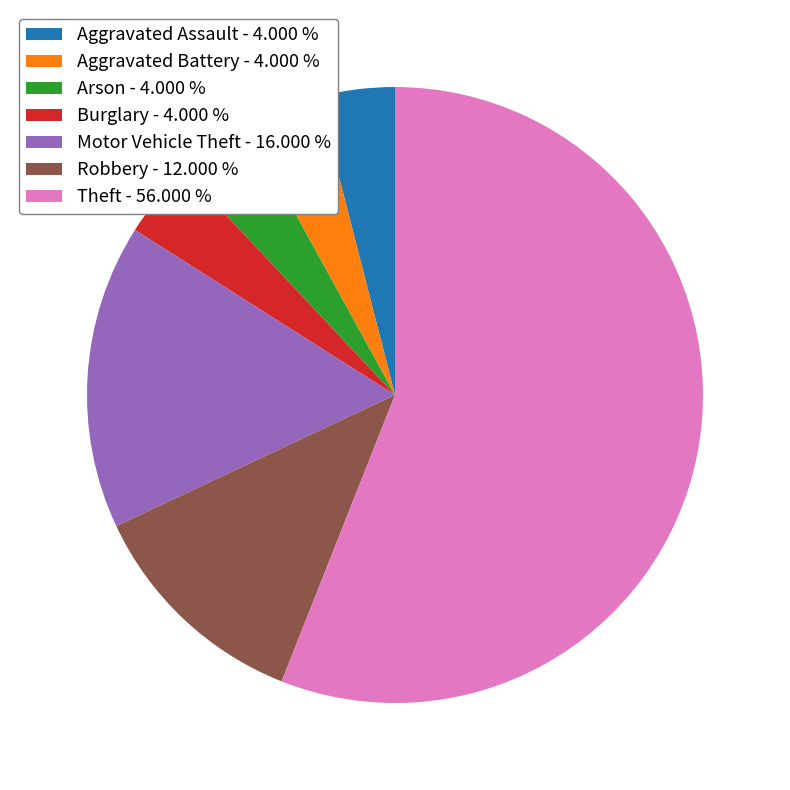

How many segments does this pie chart have?

7